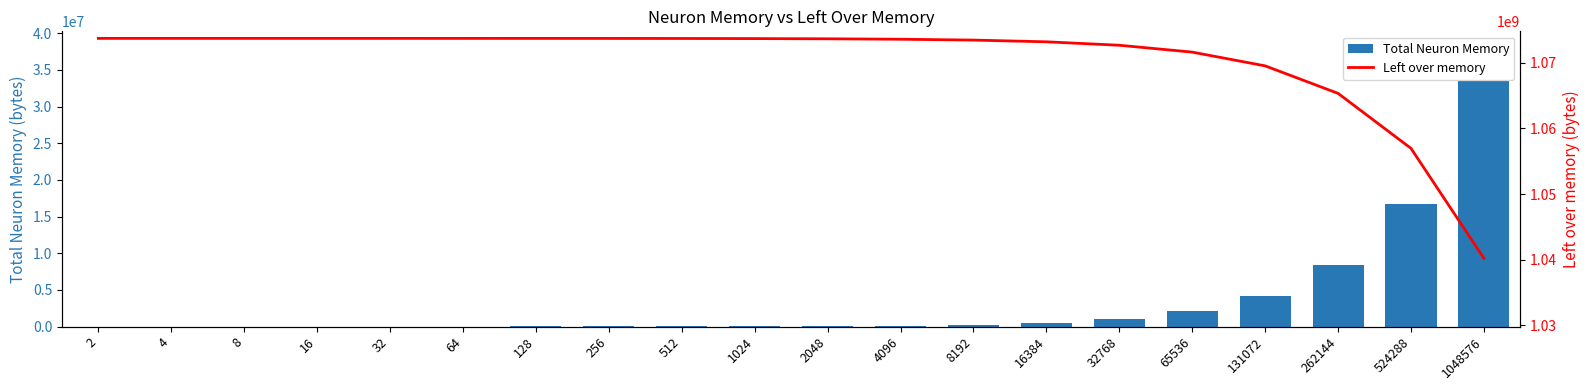

Rank the series by their maximum value, from highest to lowest.

Left over memory, Total Neuron Memory